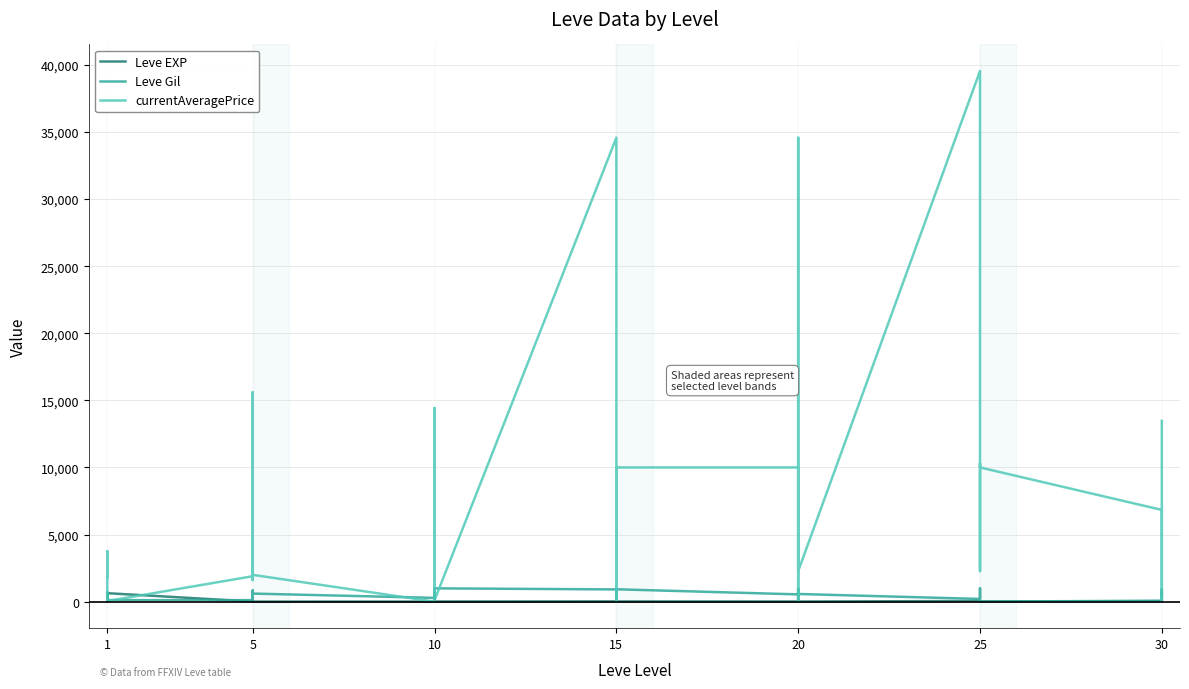

What is the value of the Leve EXP point at the 29th from the left?

12